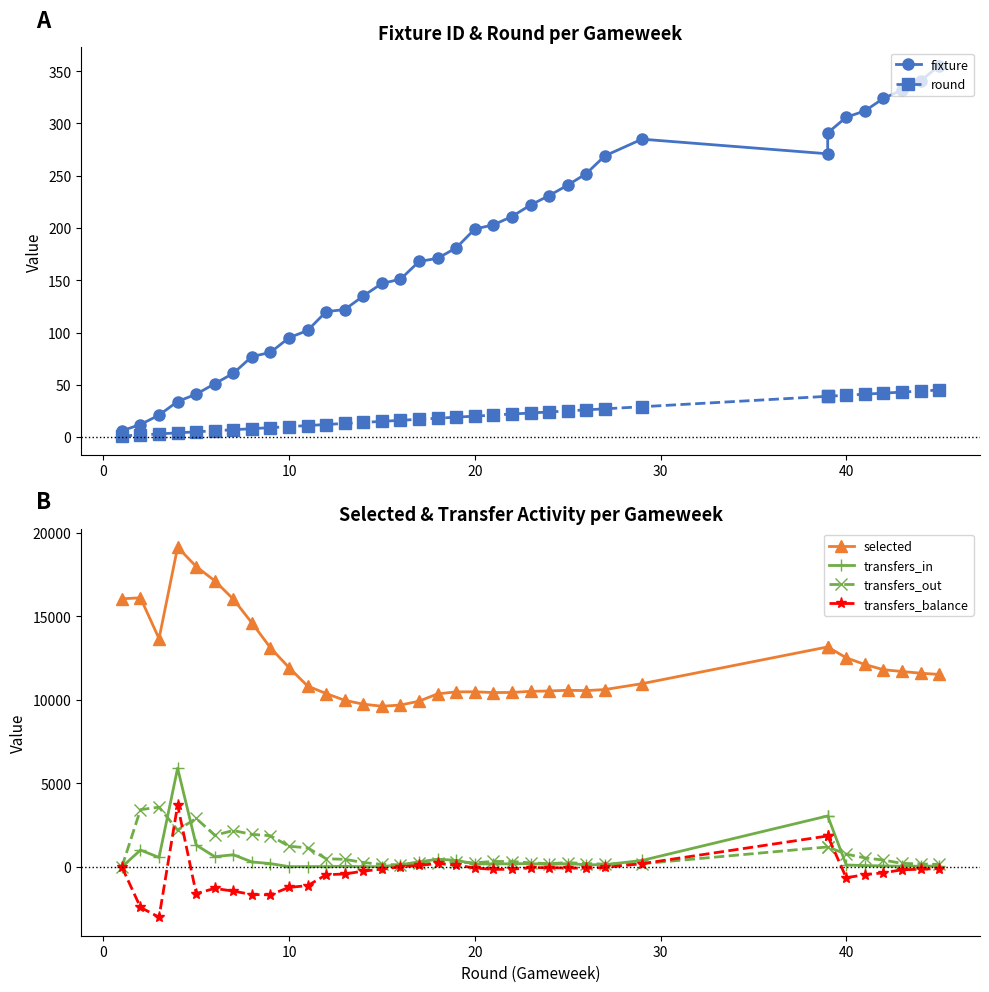

What are all the series names shown in the legend?

fixture, round, selected, transfers_in, transfers_out, transfers_balance